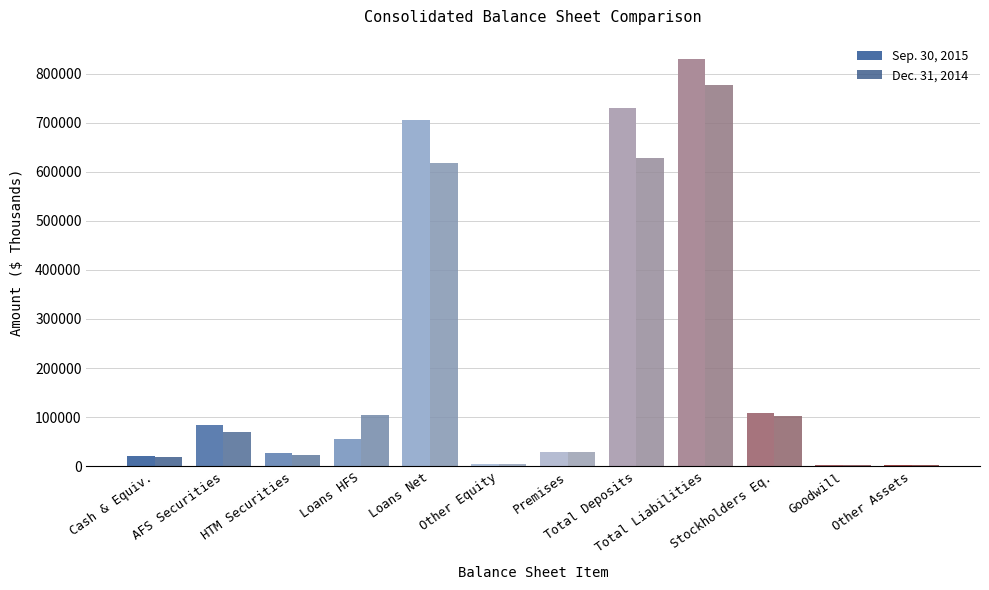

What is the maximum value for Dec. 31, 2014?

775970